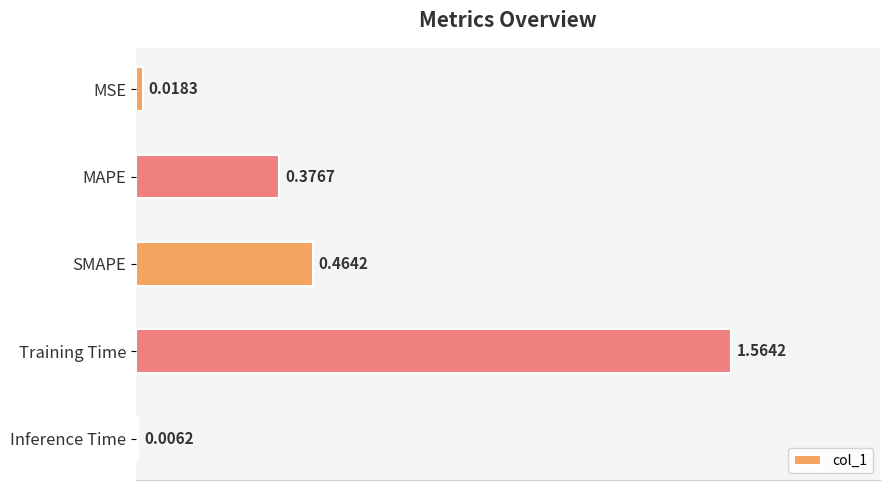

What is the label of the 1st bar from the bottom?

Inference Time